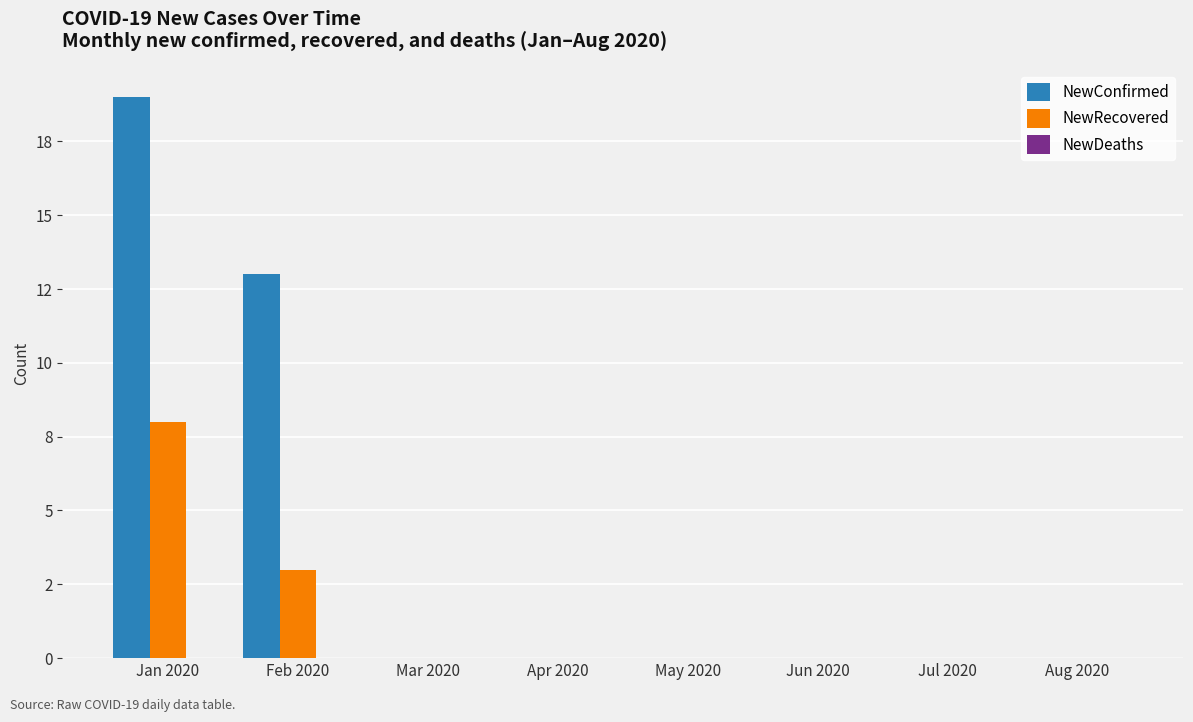

Which series has the largest total across all categories?

NewConfirmed